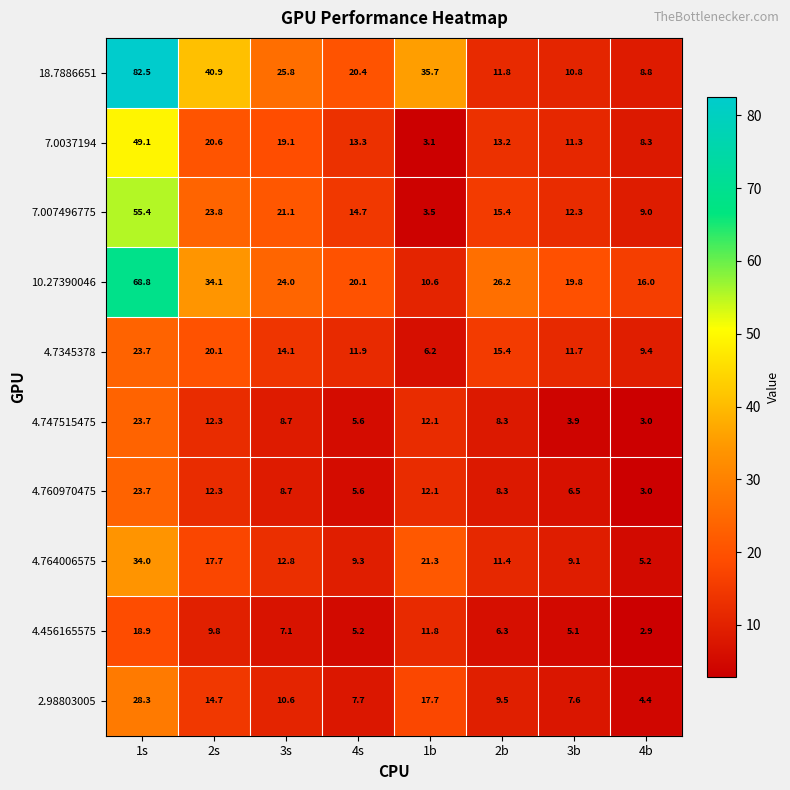

At which label does 4.764006575 first exceed 12?

1s